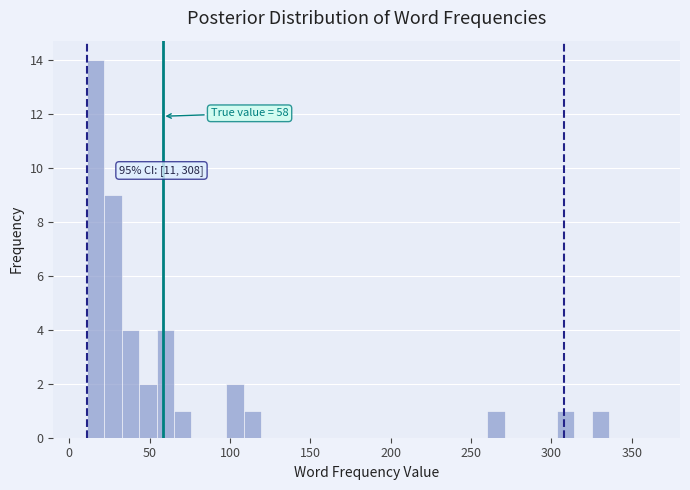

Around what value on the x-axis is the tallest bar? Give the approximate position of its centre, as read against the axis.

15